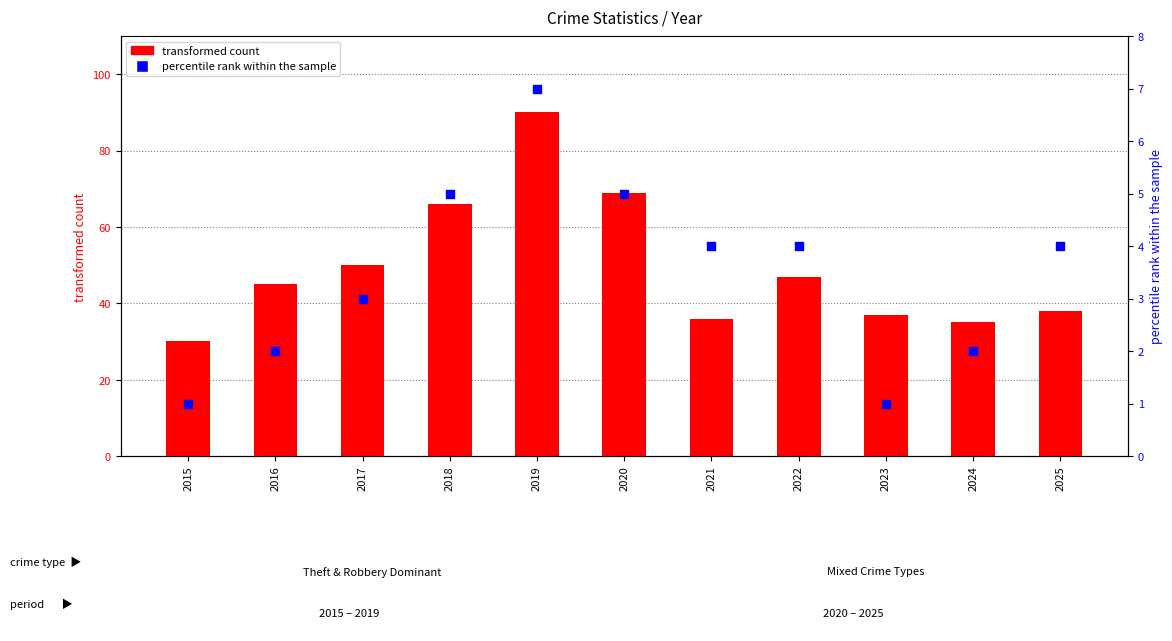

At how many categories does at least one series exceed 55?

3